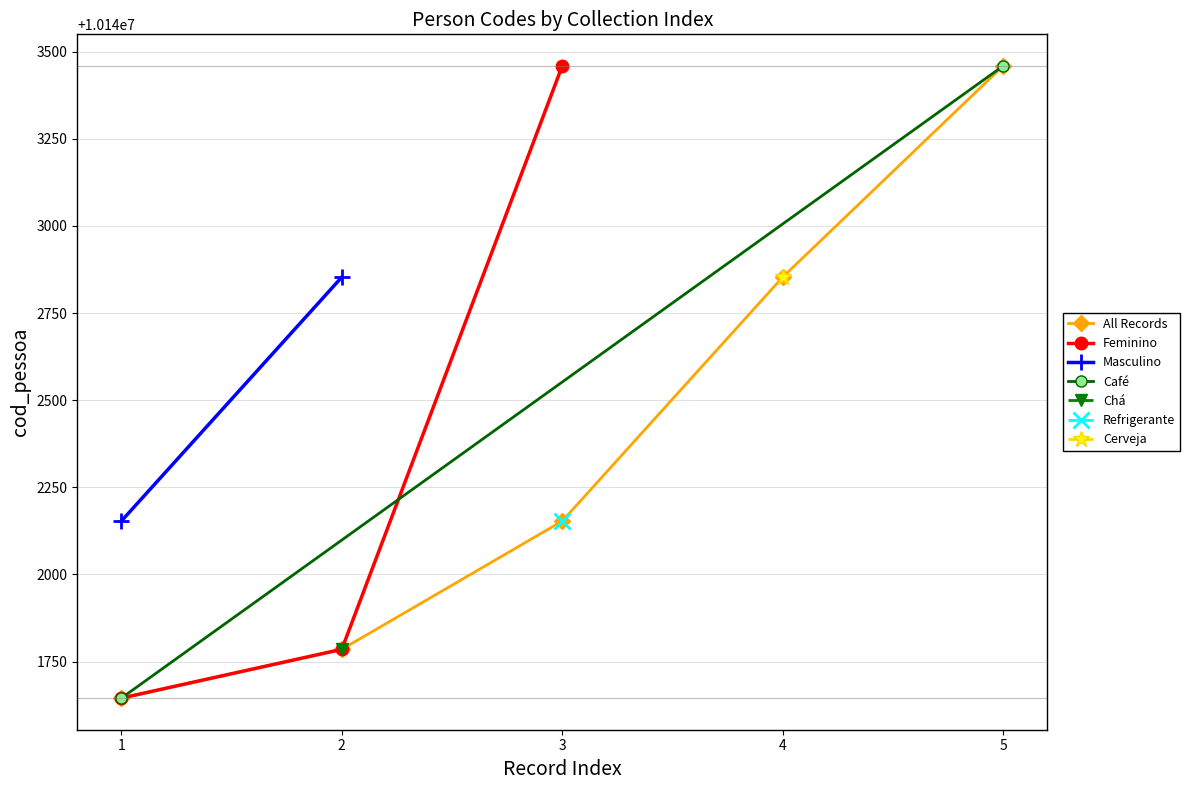

Read the value at 2.

10141785